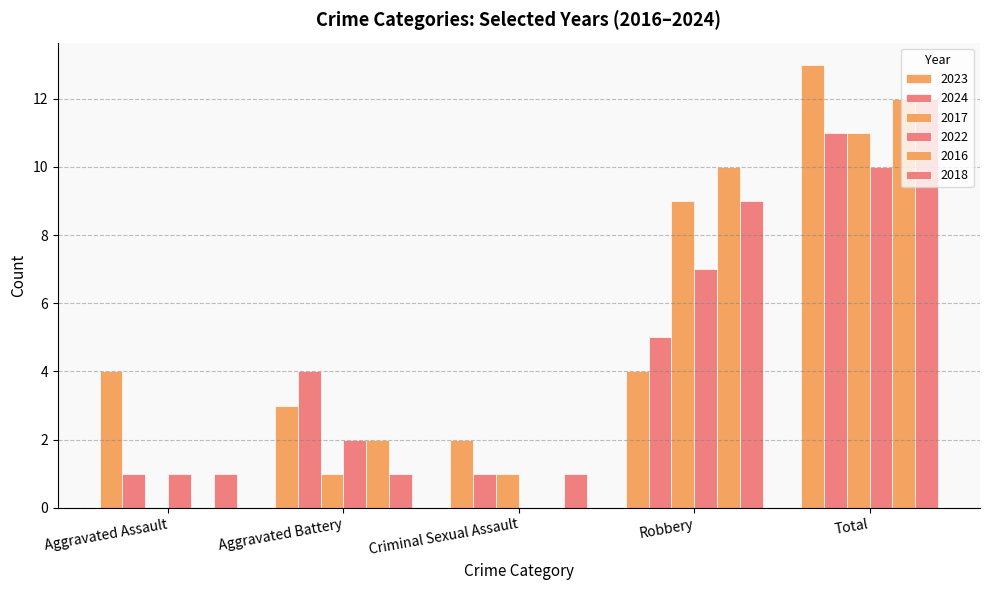

At Aggravated Battery, list the series in order from smallest to largest.

2017, 2018, 2022, 2016, 2023, 2024